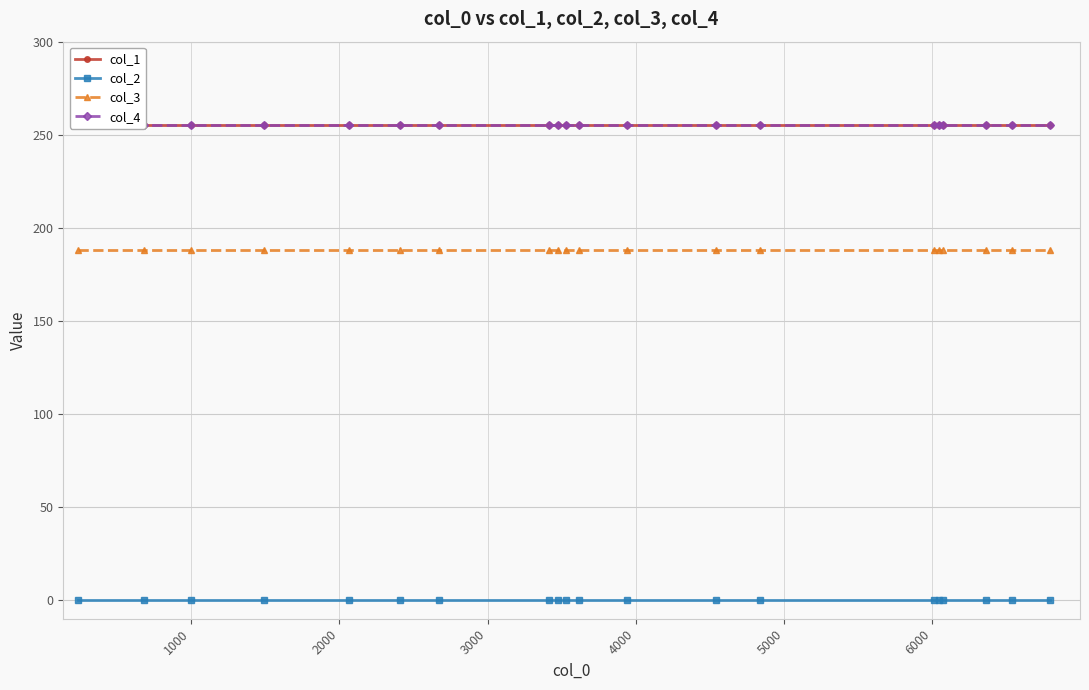

True or false: col_2 and col_3 intersect in this chart.

False